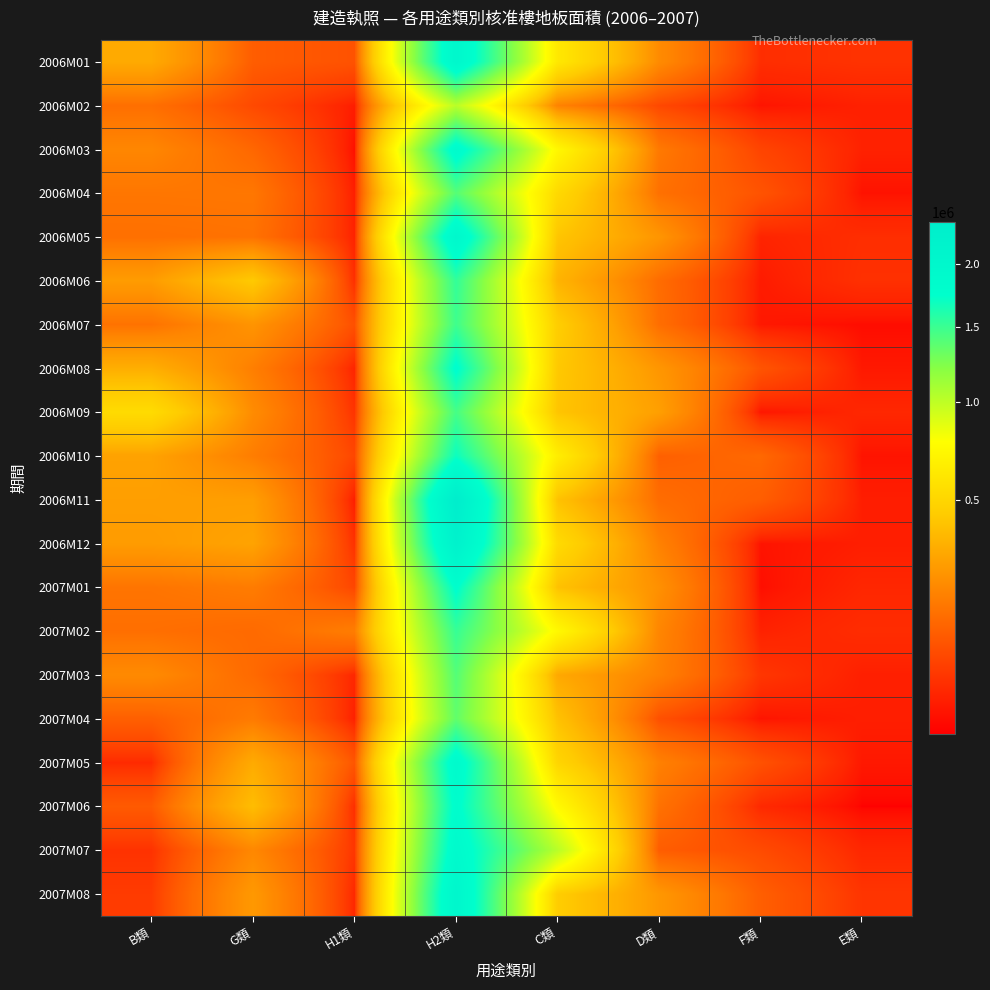

At which category does the chart reach its peak across all series?

H2類